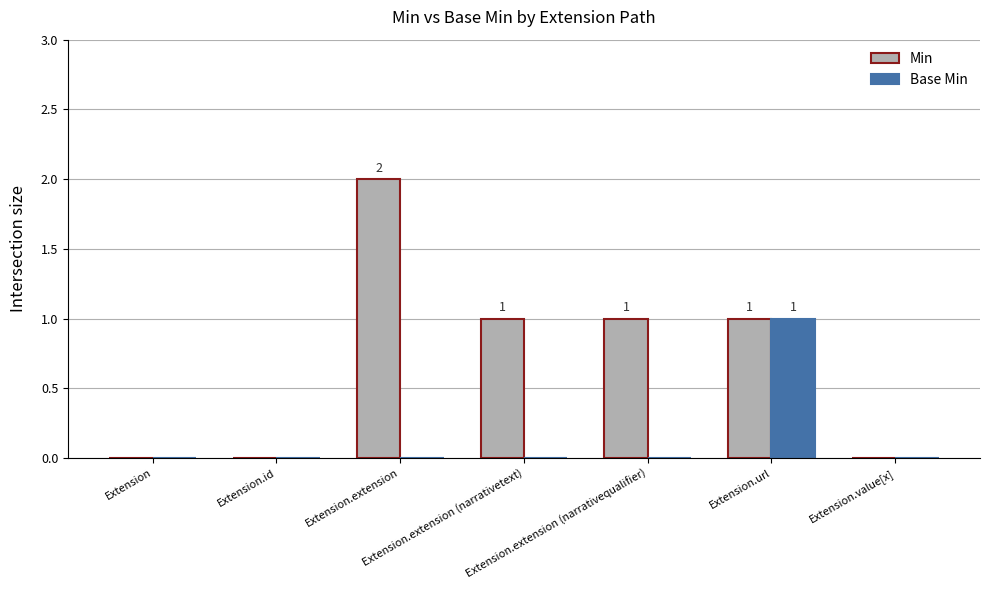

Which series has the largest total across all categories?

Min